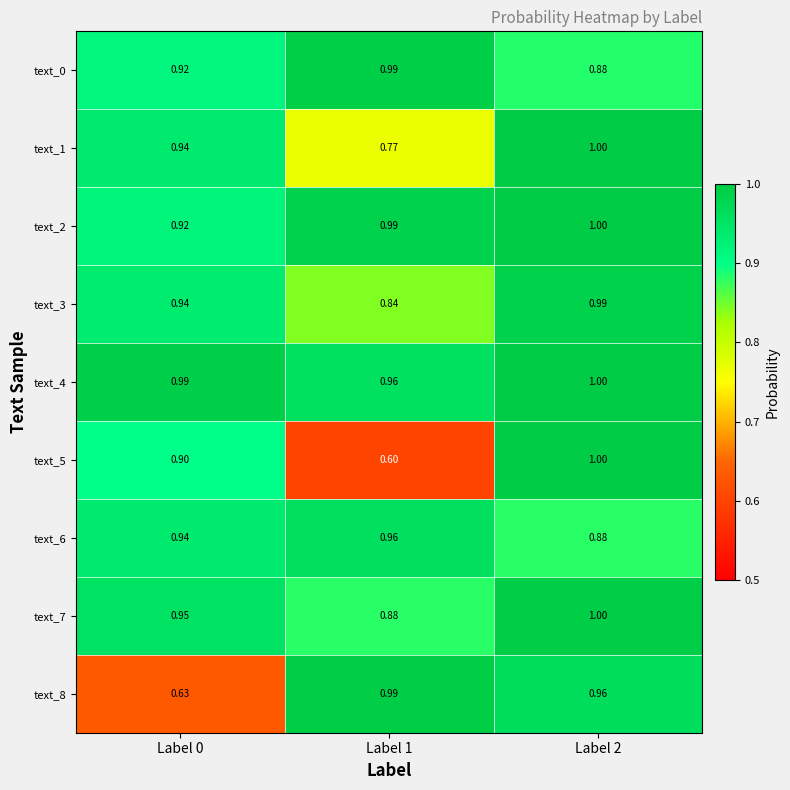

At which category is the sum across all series the highest?

Label 2